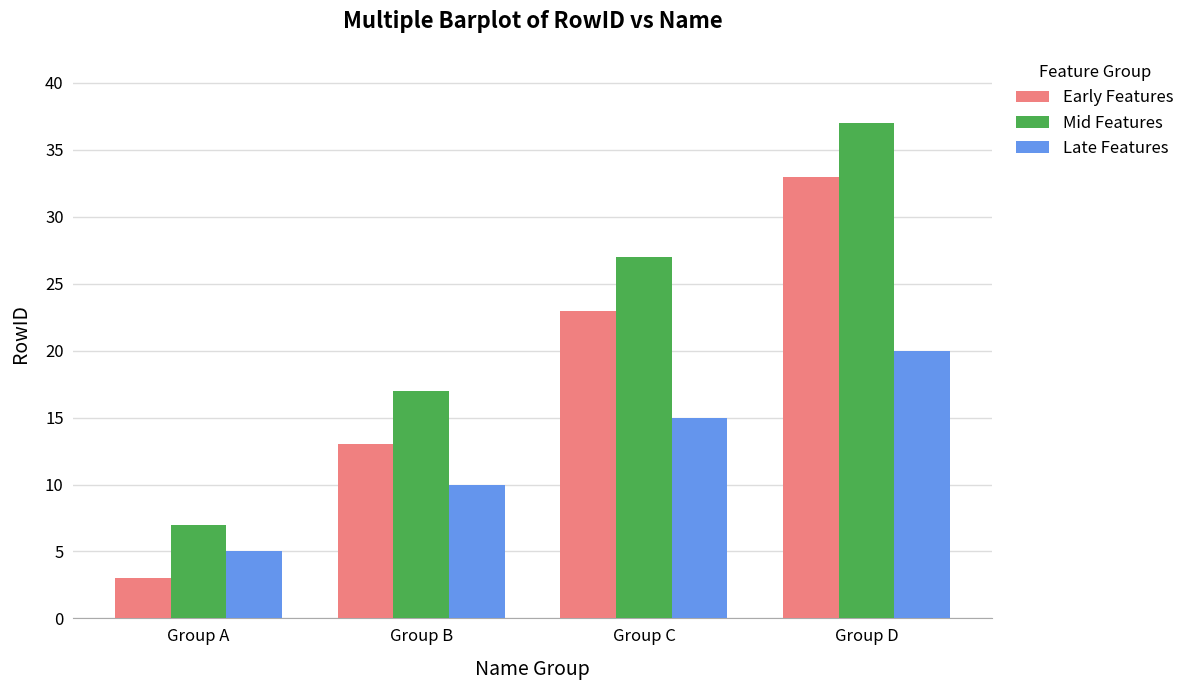

What is the spread (max minus min) of values at Group A?

4